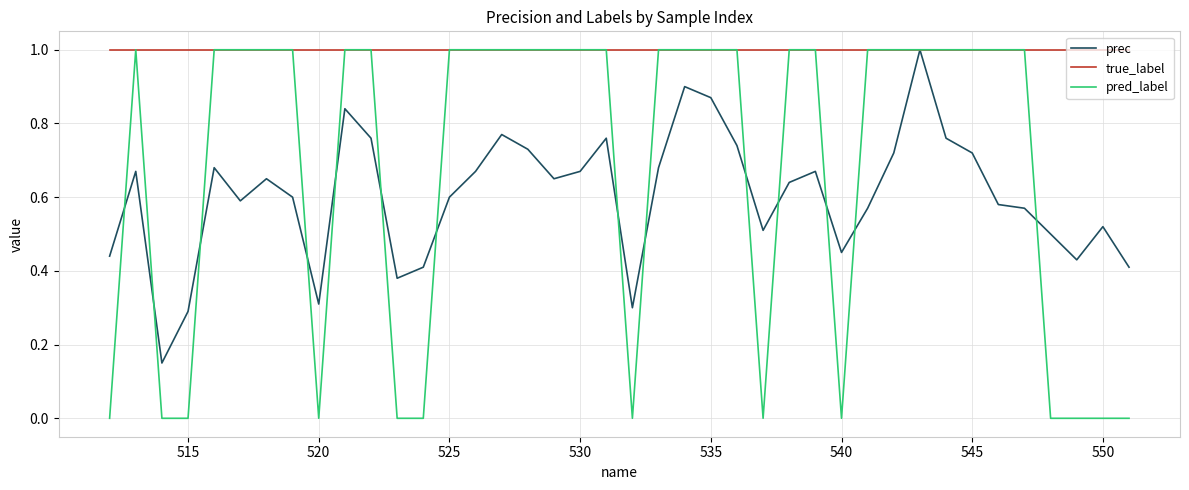

Which series has the largest total across all categories?

true_label